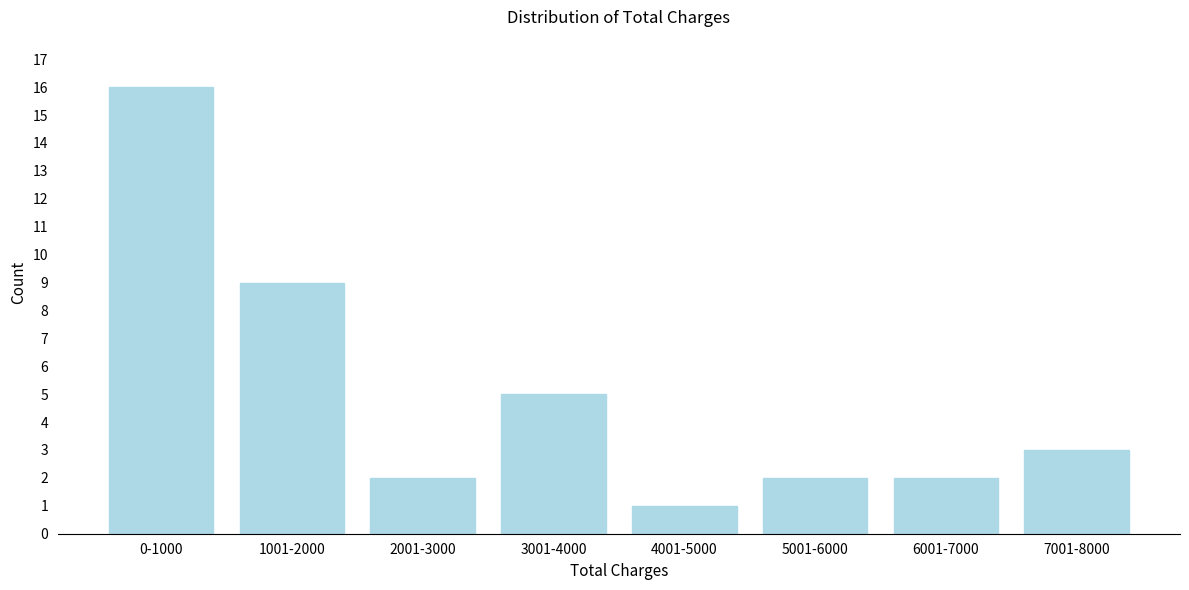

Reading left to right, extract all data points from this chart.

16	9	2	5	1	2	2	3